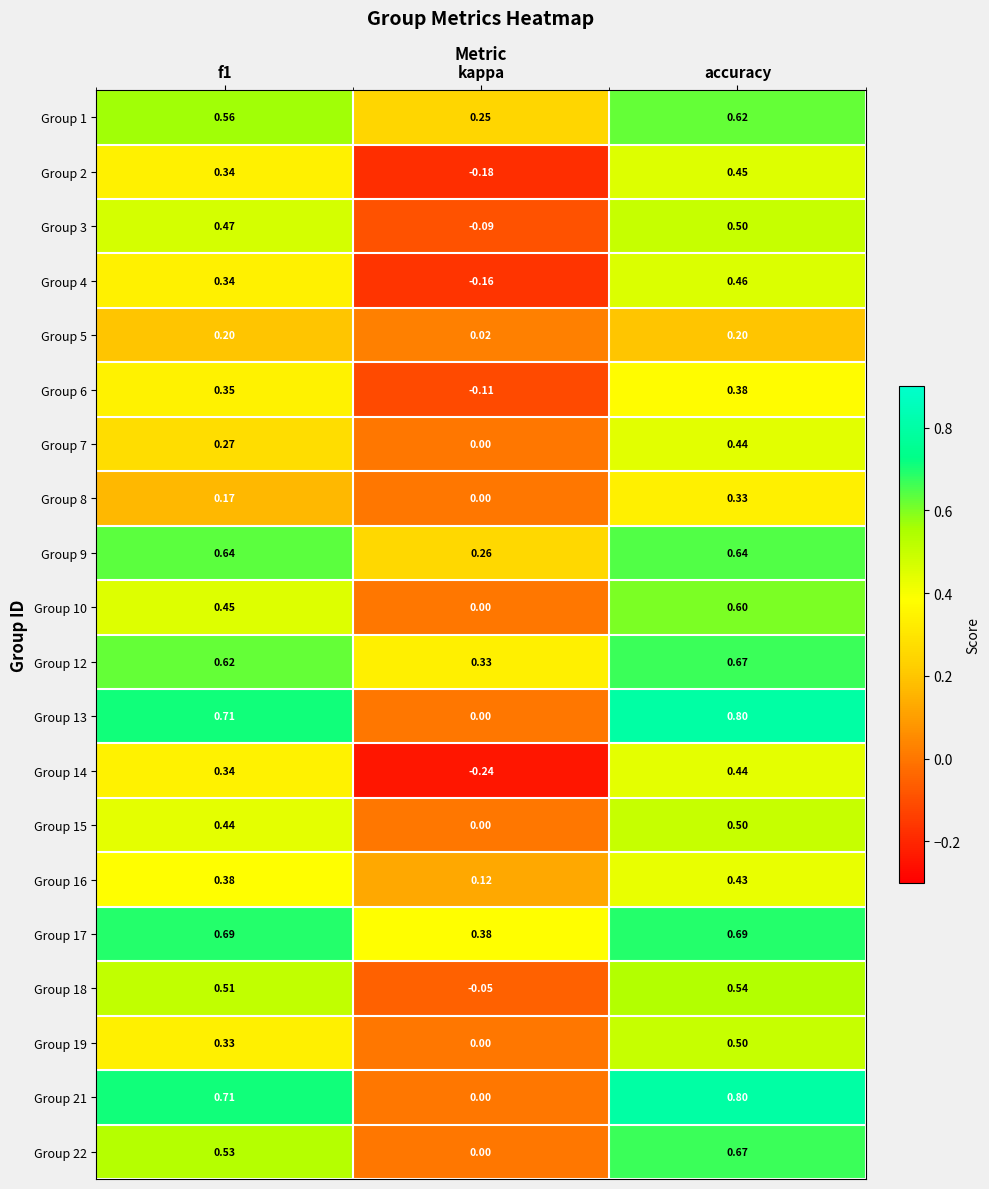

Which label corresponds to the smallest value in the chart?

kappa